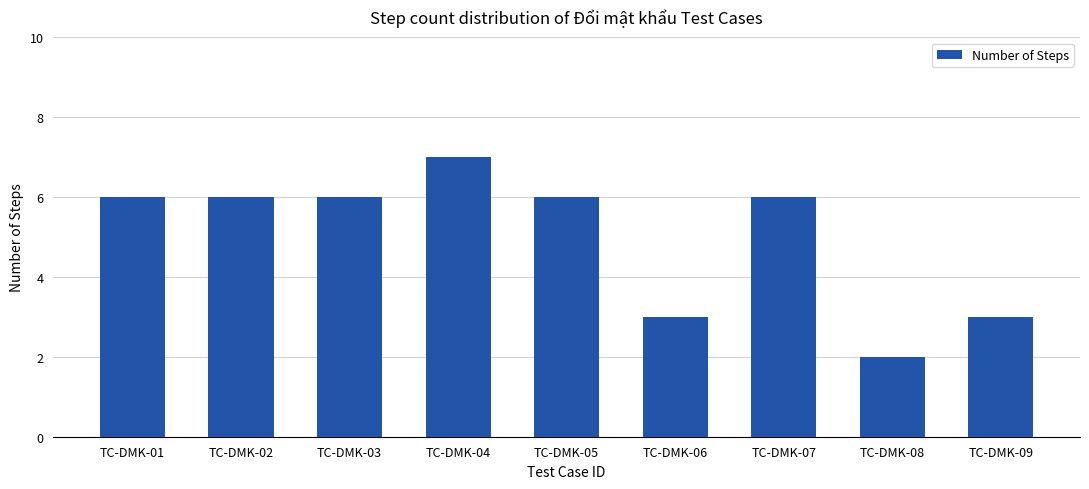

What is the maximum value shown in the chart?

7